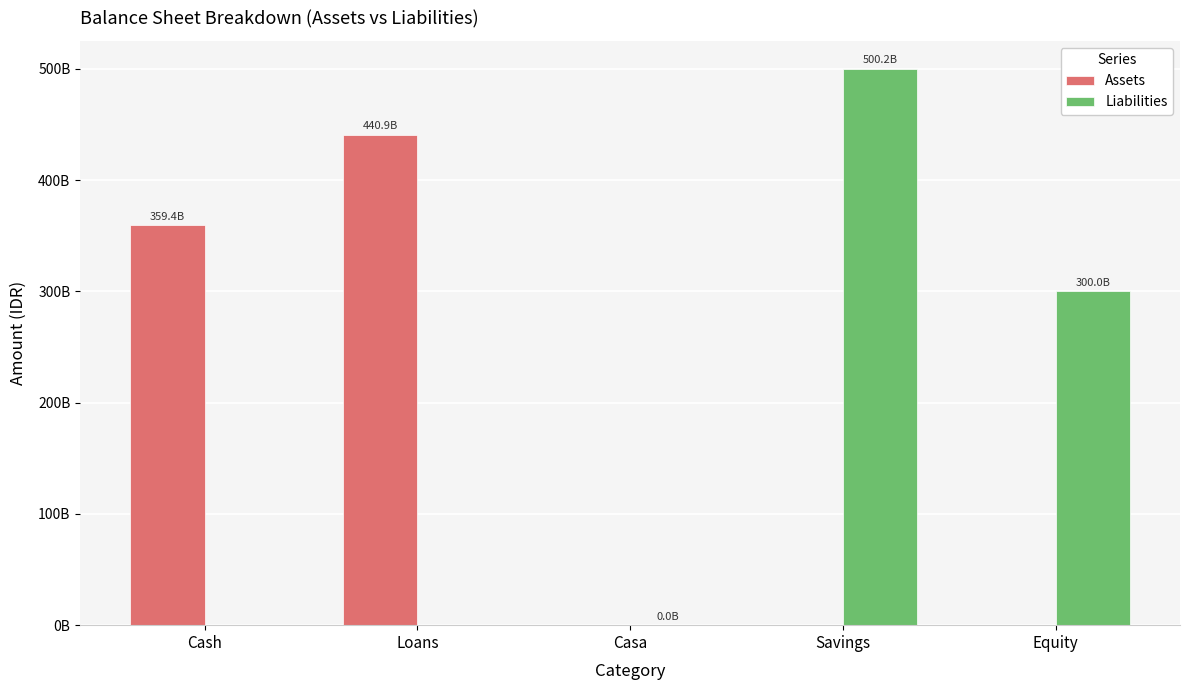

Are the bars horizontal?

No